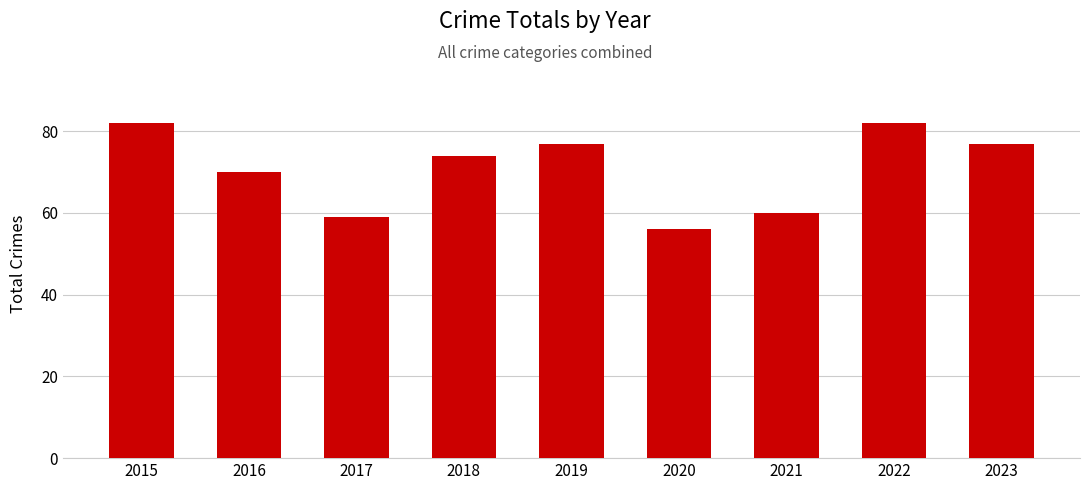

What is the change in value from 2015 to 2016?

-12